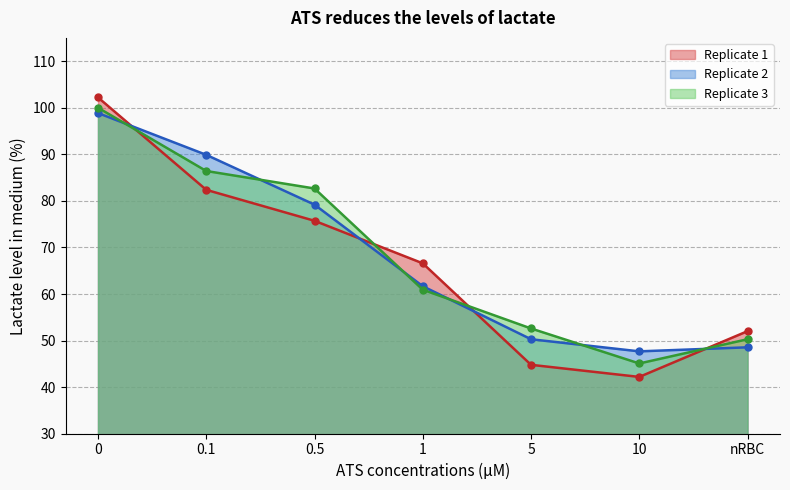

Read the Replicate 1 value at 1.

66.6